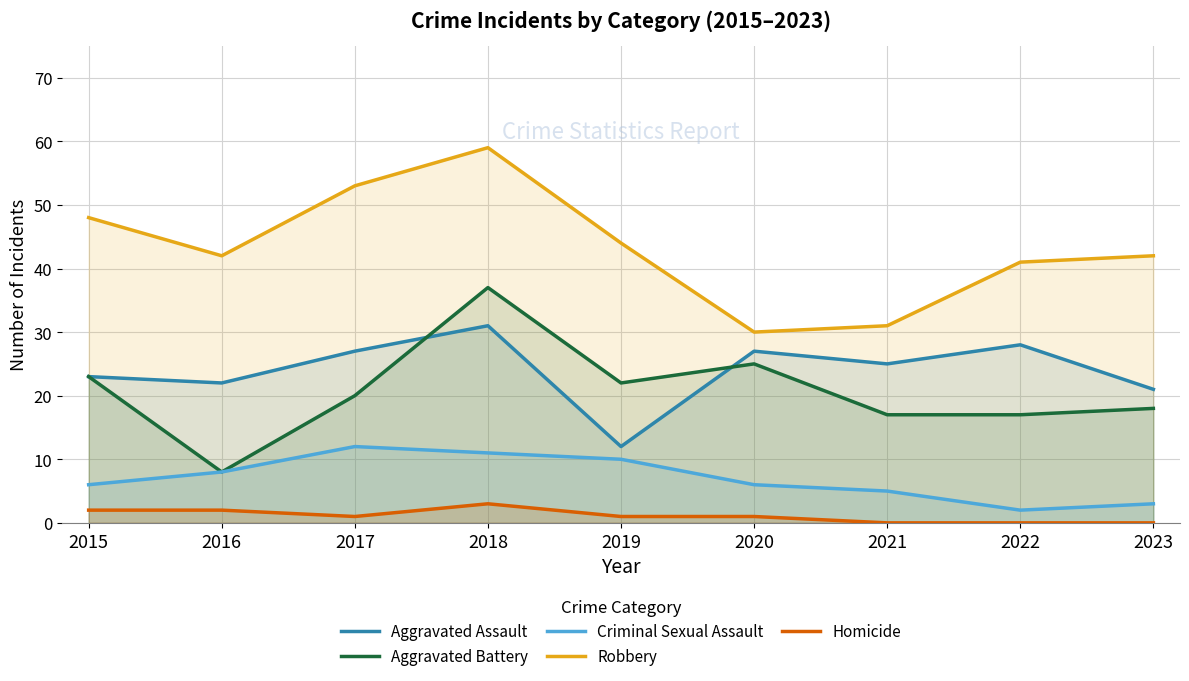

True or false: Robbery has a value of 41 at 2022.

True